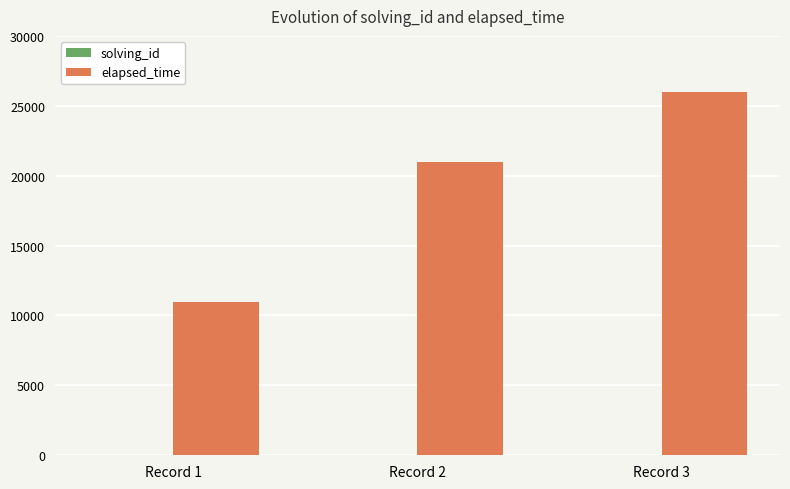

Which series has the widest spread of values?

elapsed_time